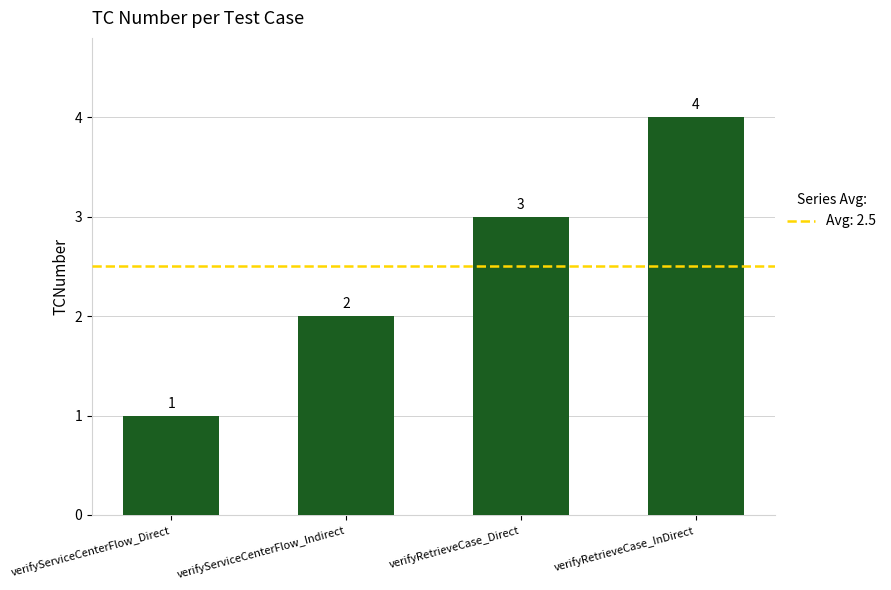

What is the sum of the values at verifyServiceCenterFlow_Direct and verifyServiceCenterFlow_Indirect?

3